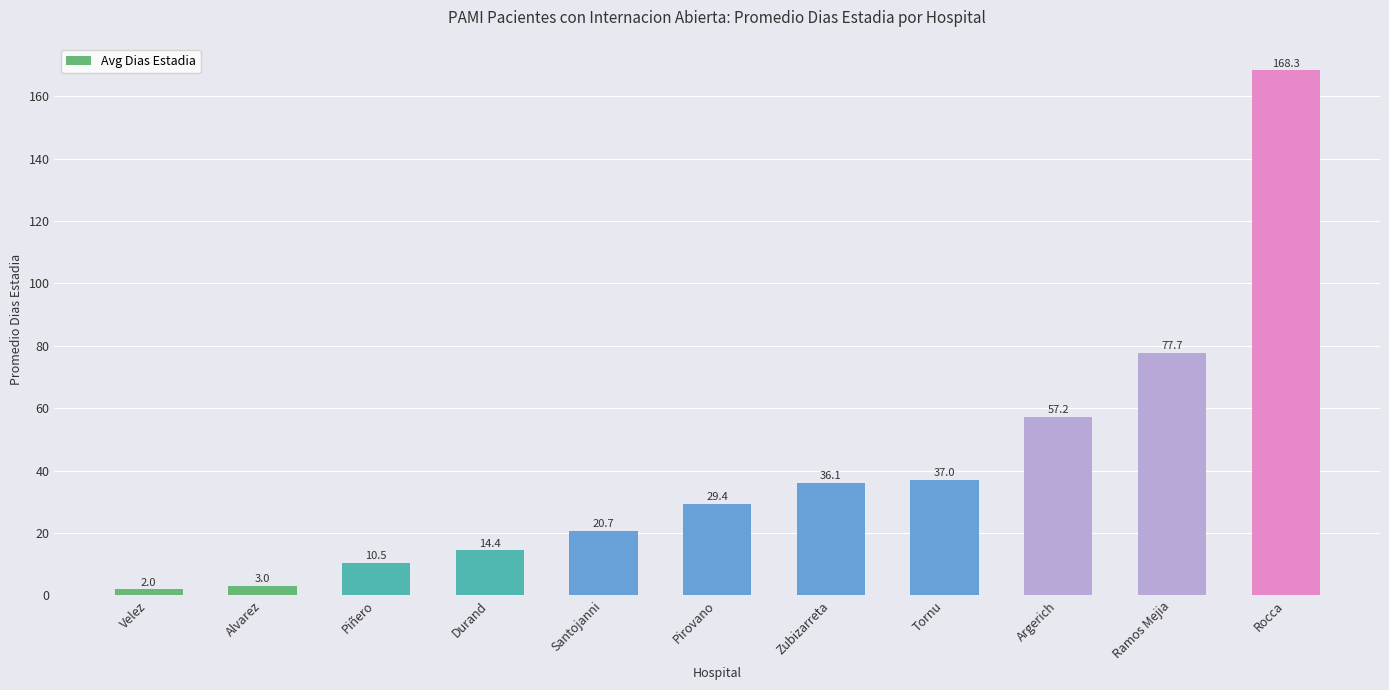

Where is the data nearest to the value 85?

Ramos Mejia